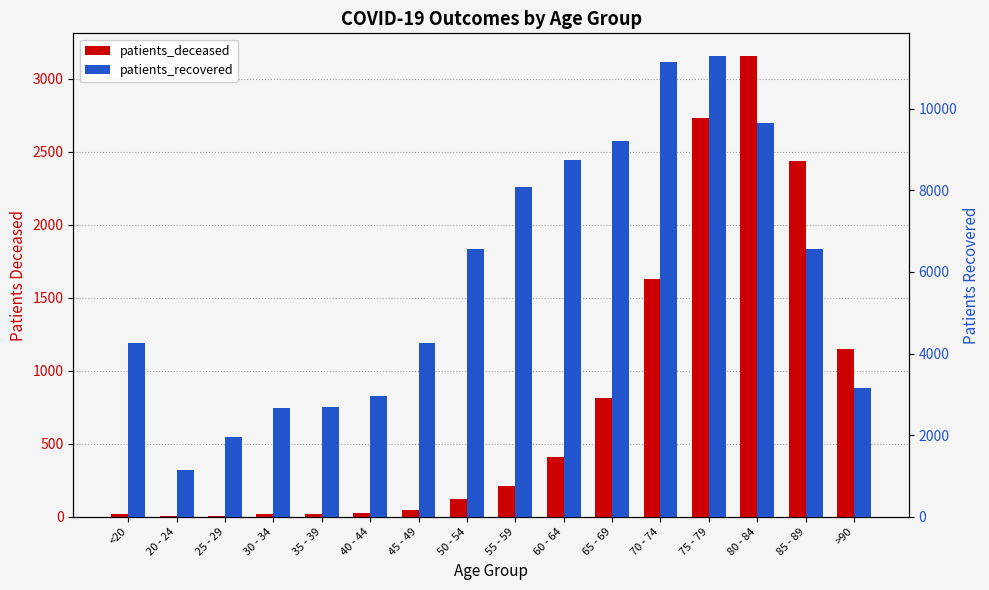

The value of patients_deceased at 70 - 74 is 1625. True or false?

True